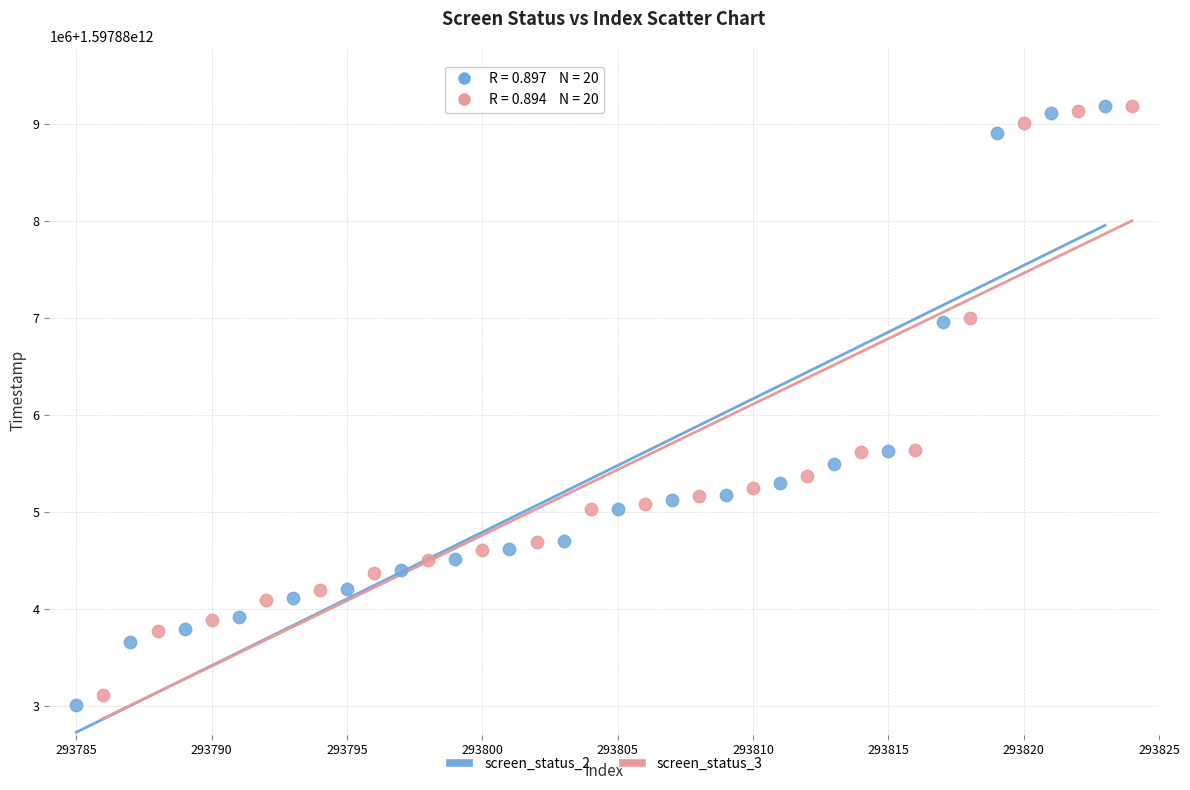

What are all the series names shown in the legend?

screen_status_2, screen_status_3